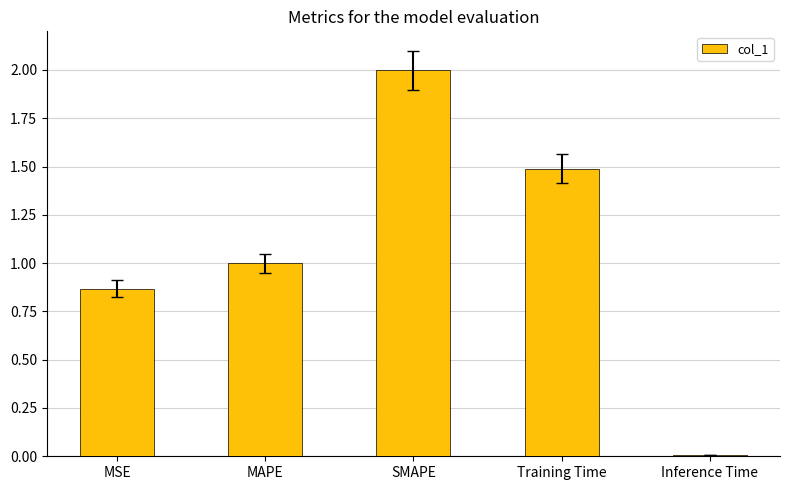

Where is the data nearest to the value 1?

MAPE